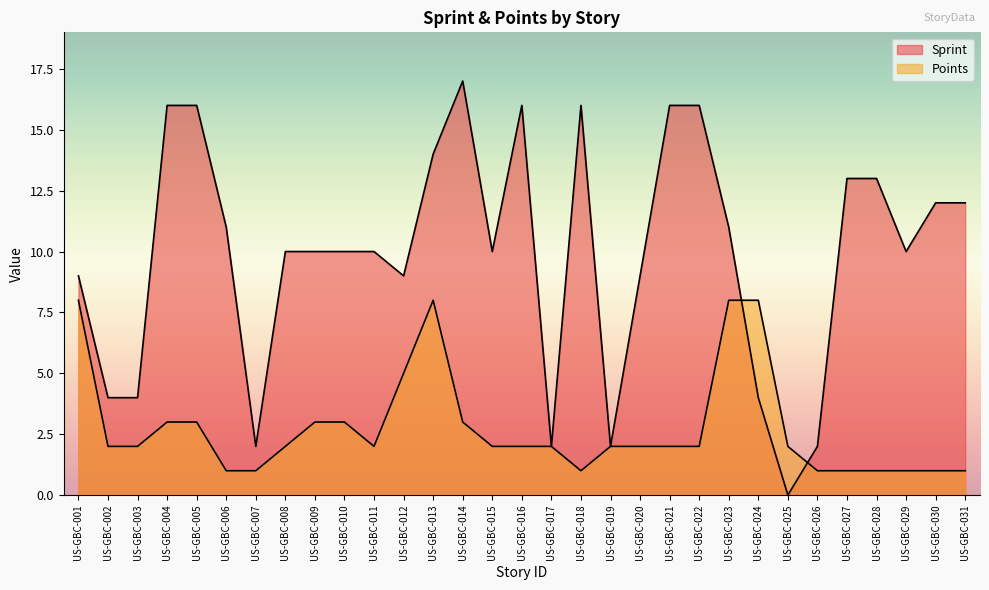

What is the average value of the Points series?

3